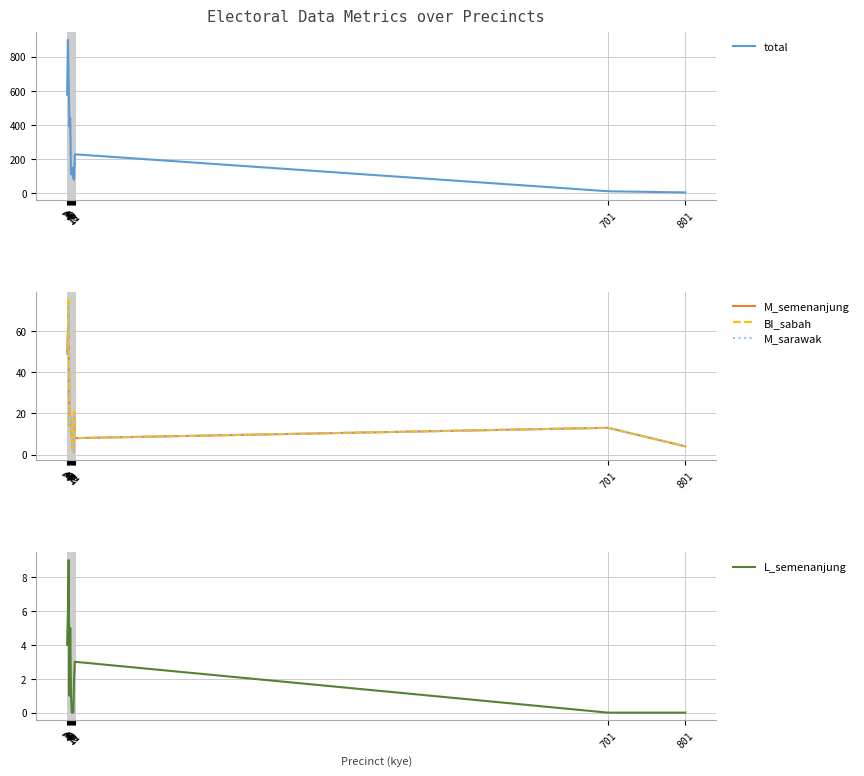

What is the difference between the maximum and minimum values in the M_sarawak series?

72